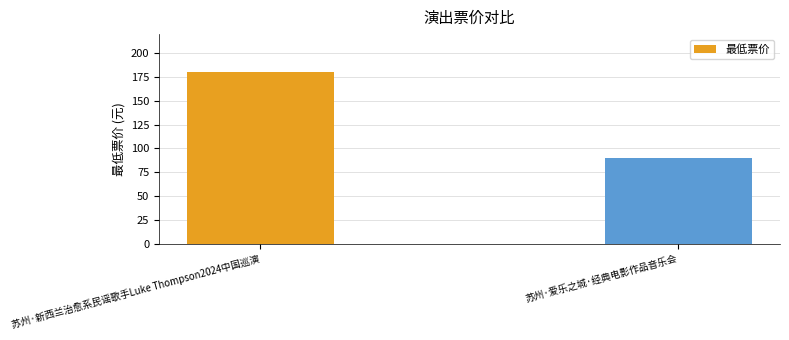

What is the value of the 1st bar from the left?

180